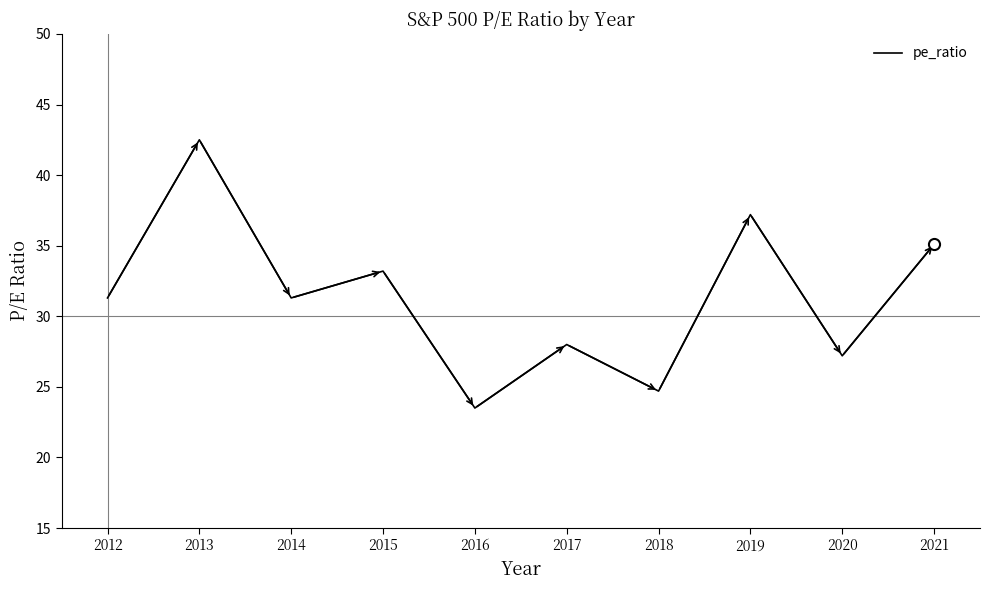

At which label is the value closest to 33?

2015